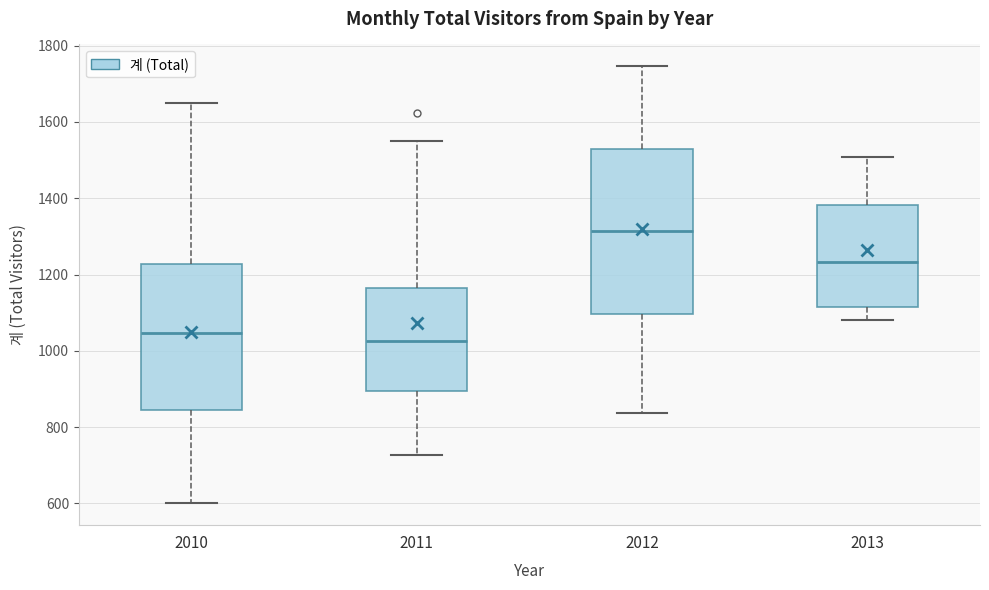

Reading left to right, read every box against the y-axis: the position of its median line, the range the box covers, and the ends of its whiskers. The values are not printed on the chart, so give them approximately, as read against the axis.

2010: median 1040, box 840 to 1220, whiskers 600 to 1660
2011: median 1020, box 900 to 1160, whiskers 720 to 1540
2012: median 1320, box 1100 to 1520, whiskers 840 to 1740
2013: median 1240, box 1120 to 1380, whiskers 1080 to 1500